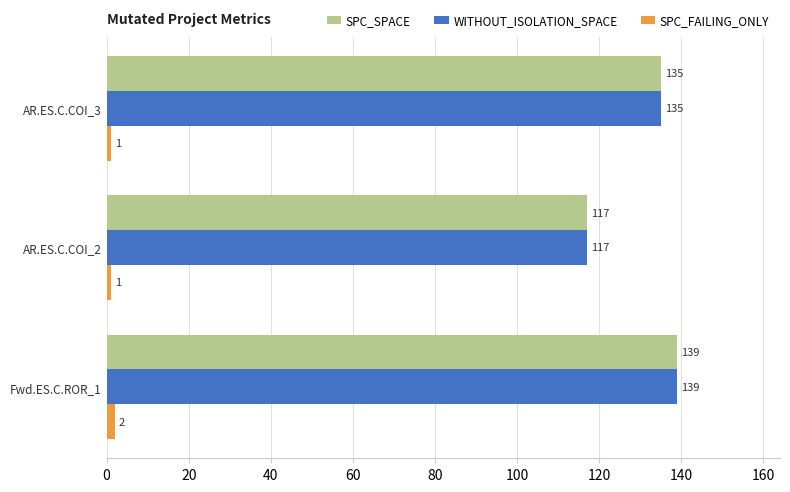

What is the minimum value shown in the chart?

1